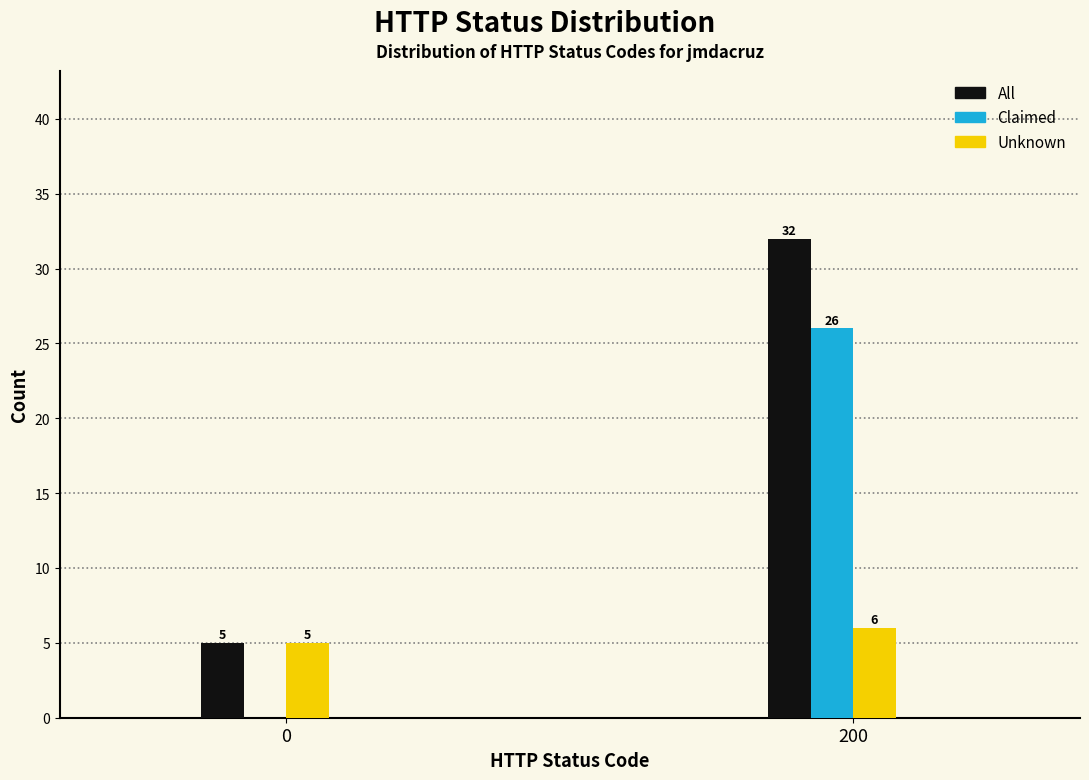

Reading left to right, transcribe all the data shown in this chart.

All: 0=5	200=32
Claimed: 0=0	200=26
Unknown: 0=5	200=6